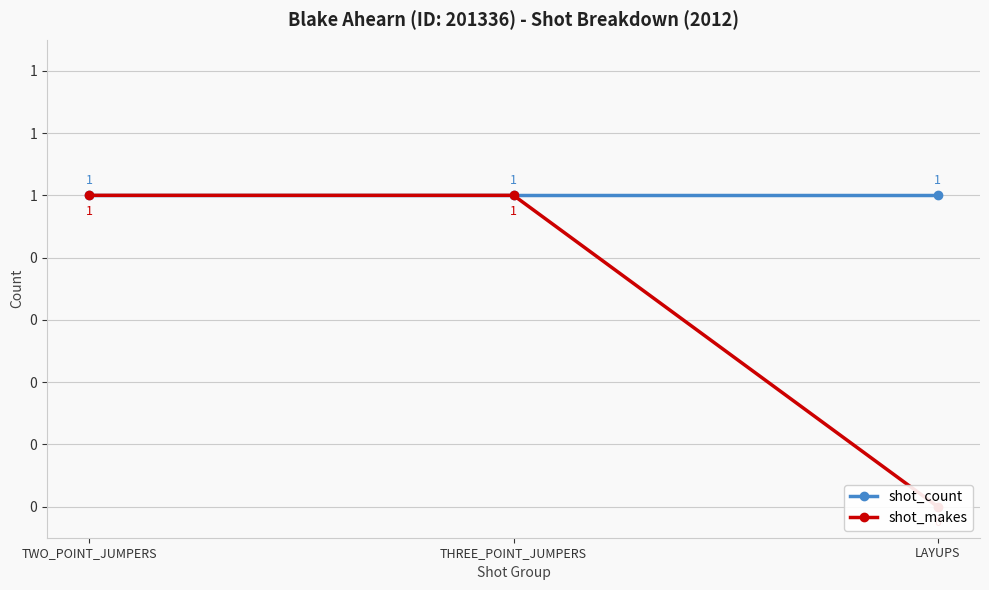

How many lines are shown in the chart?

2